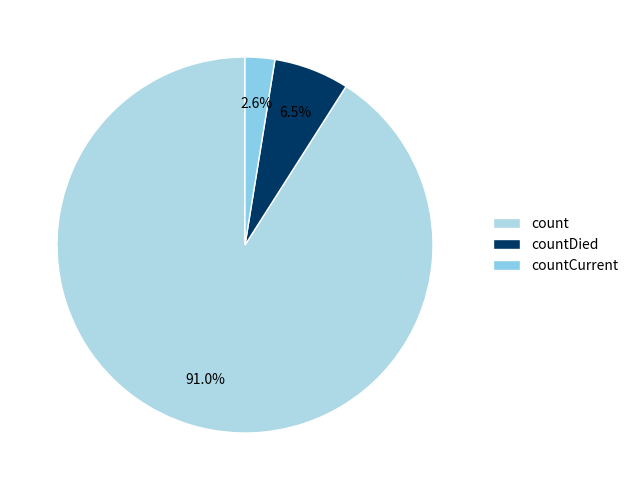

What percentage is NOT represented by count?

9.0%